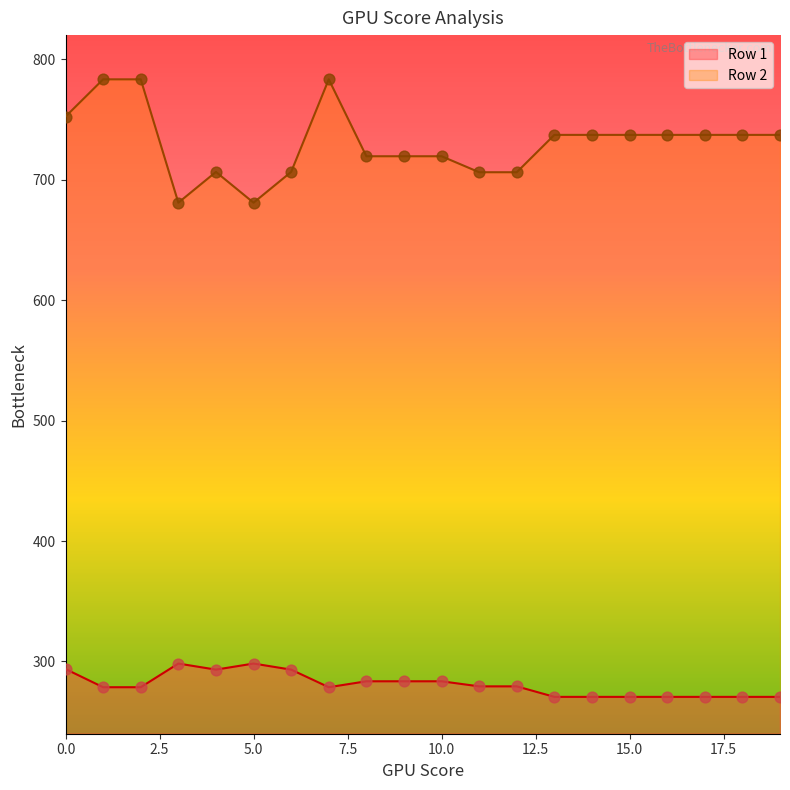

Which series contains the highest Y value?

Row 2